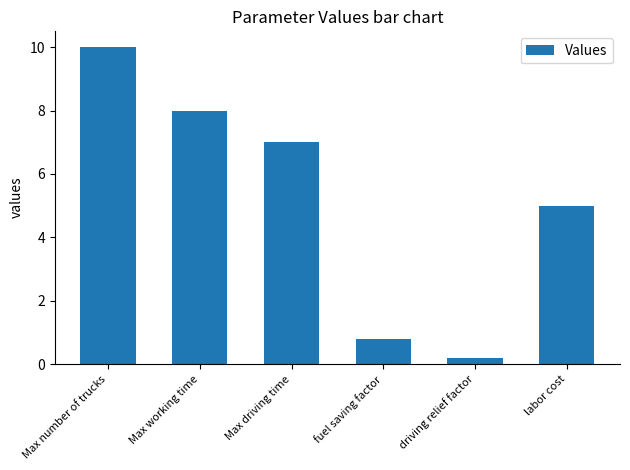

The value at fuel saving factor is 1.2. True or false?

False